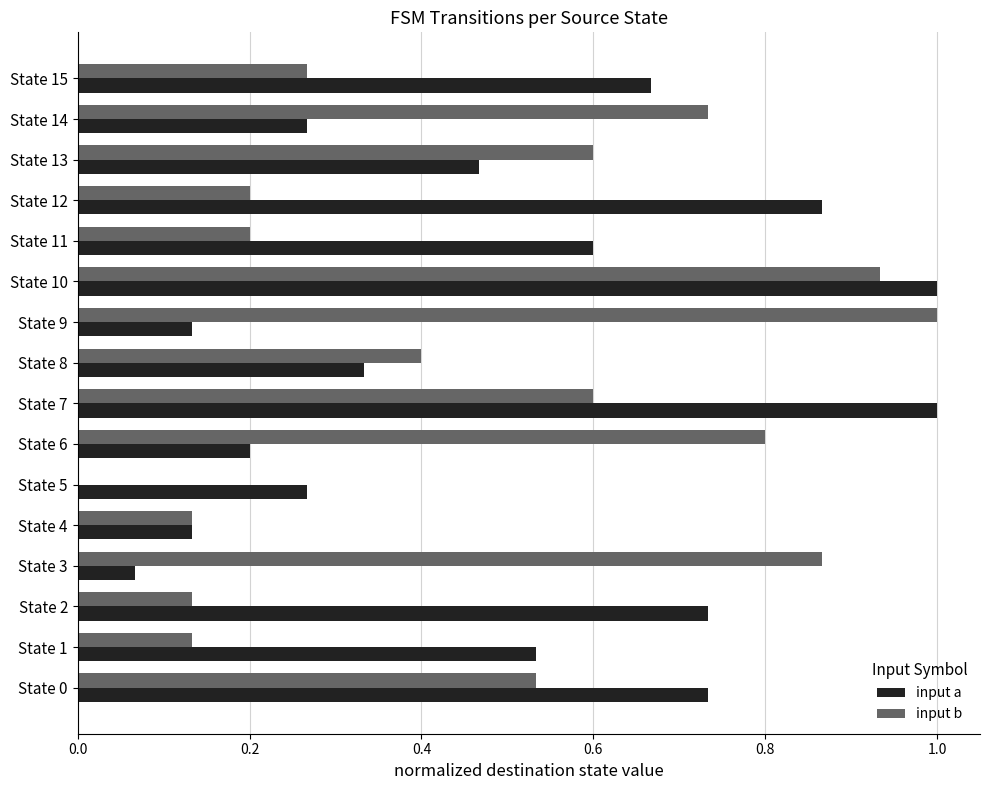

What is the total value across all series at State 7?

1.6